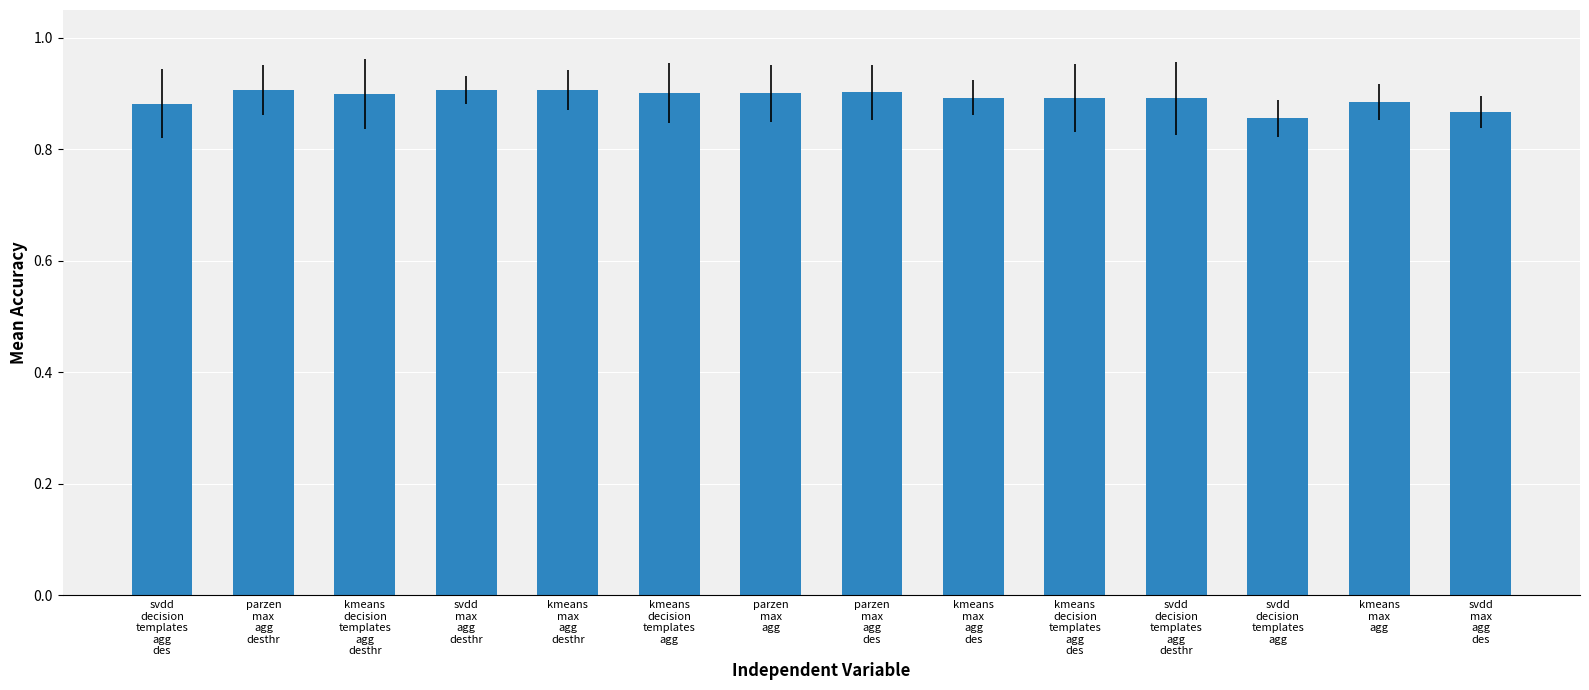

What is the sum of all values?

12.5